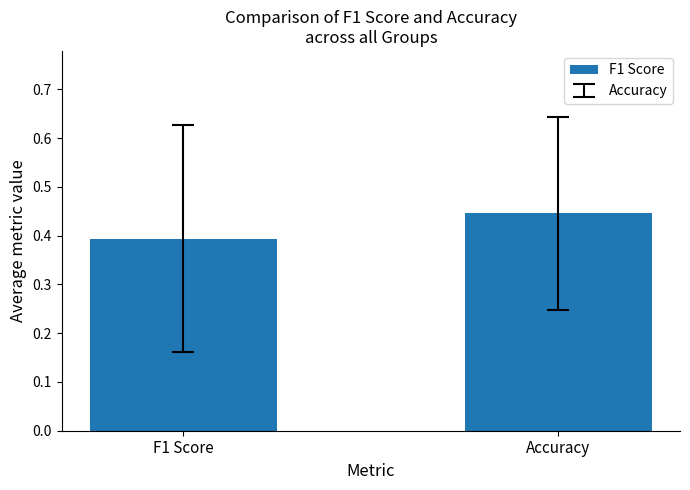

Where is the data nearest to the value 0?

F1 Score